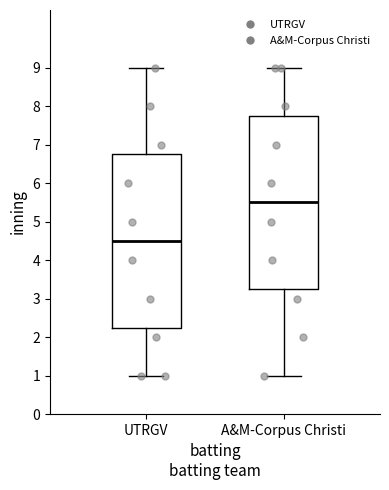

Where is the lower edge of the box for A&M-Corpus Christi on the y-axis? The values are not printed on the chart, so give them approximately, as read against the axis.

3.3